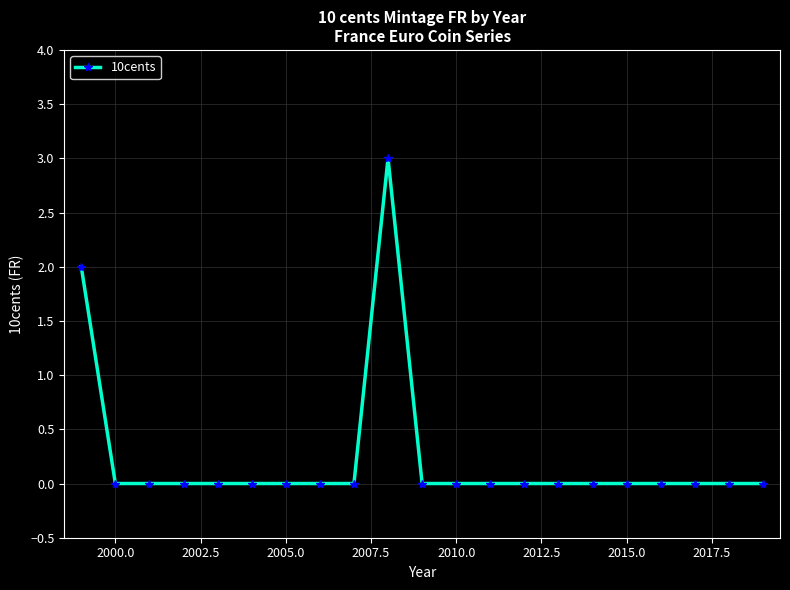

What is the difference between the maximum and minimum values?

3